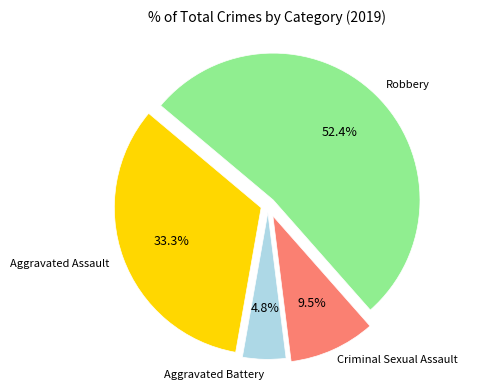

Which category has the biggest portion of the pie?

Robbery